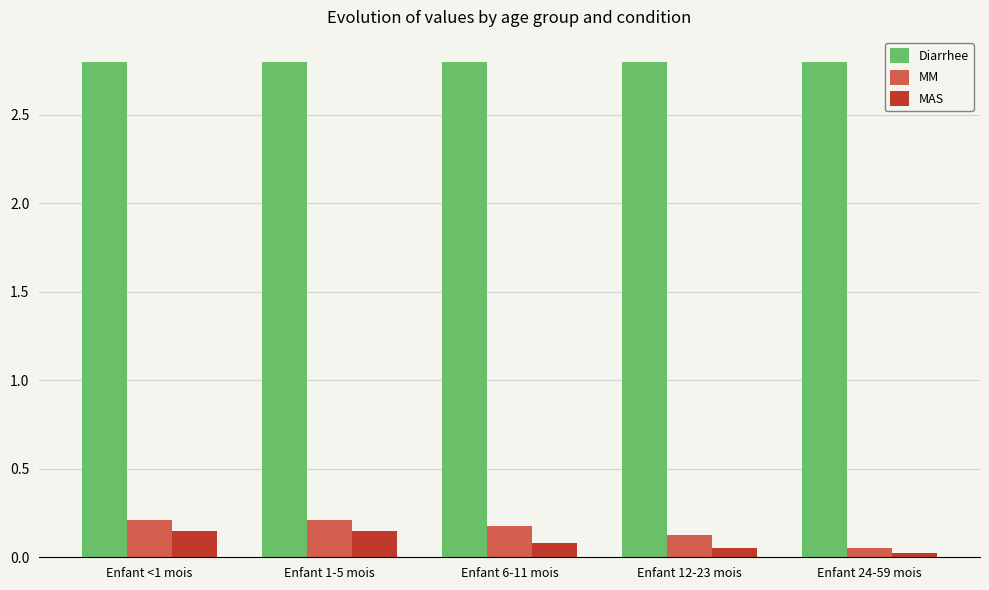

How many series are shown in this chart?

3